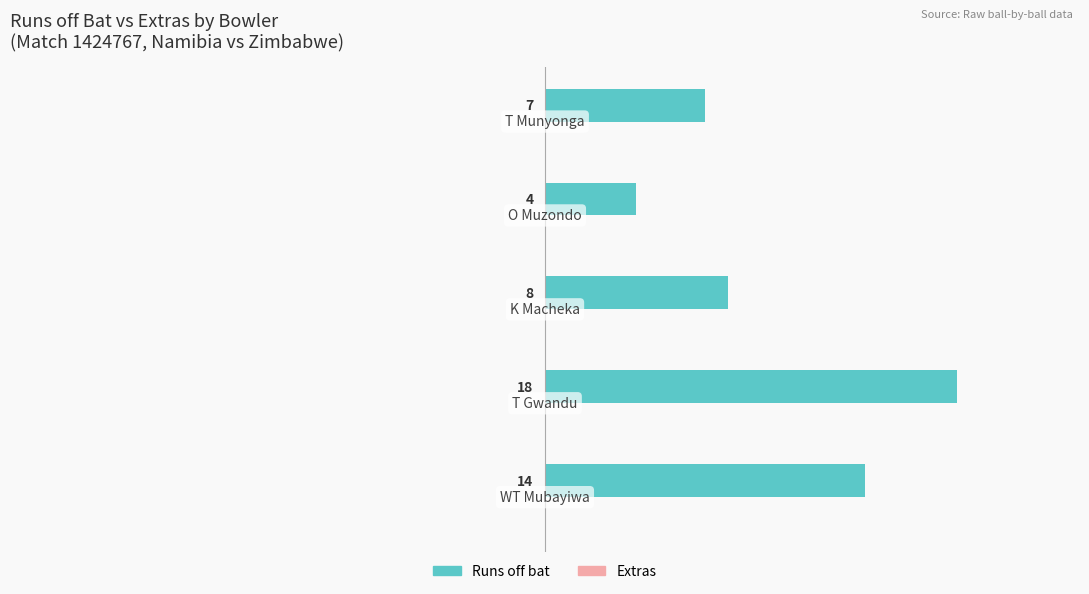

What is the smallest value displayed?

4